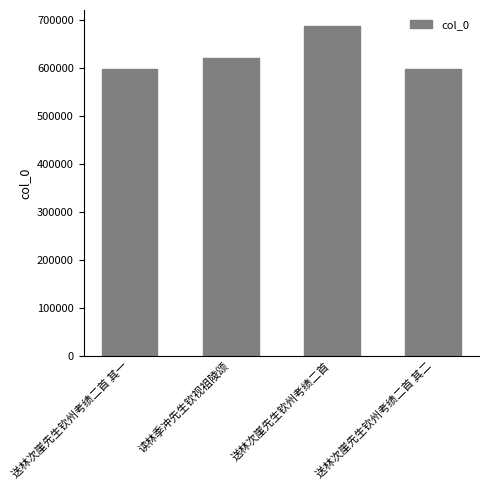

What is the change in value from 送林次崖先生钦州考绩二首 其一 to 送林次崖先生钦州考绩二首?

+89569